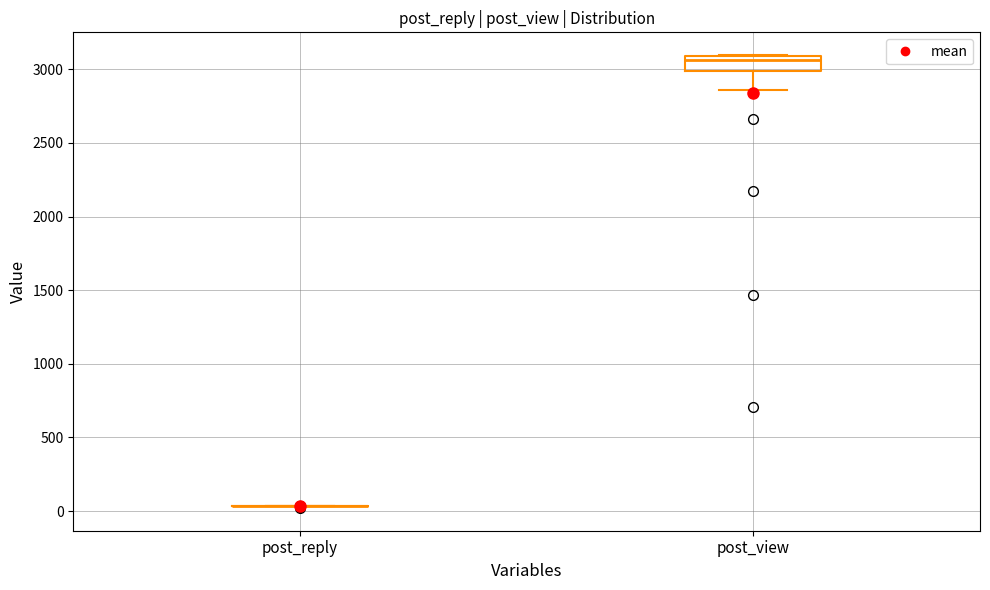

Comparing the boxes themselves (not the whiskers), which one is the tallest?

post_view